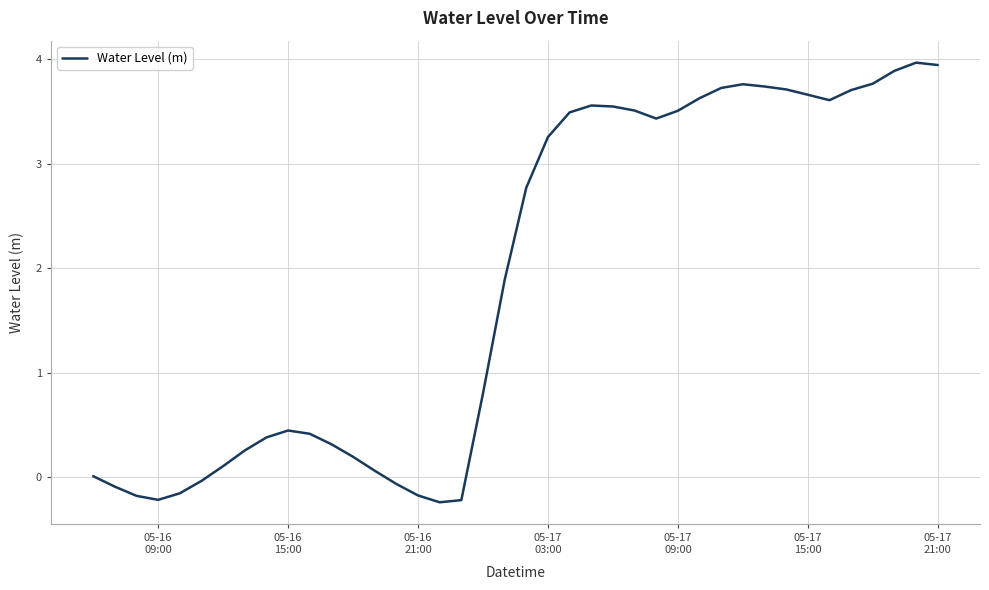

Count the number of values greater than 2.

20